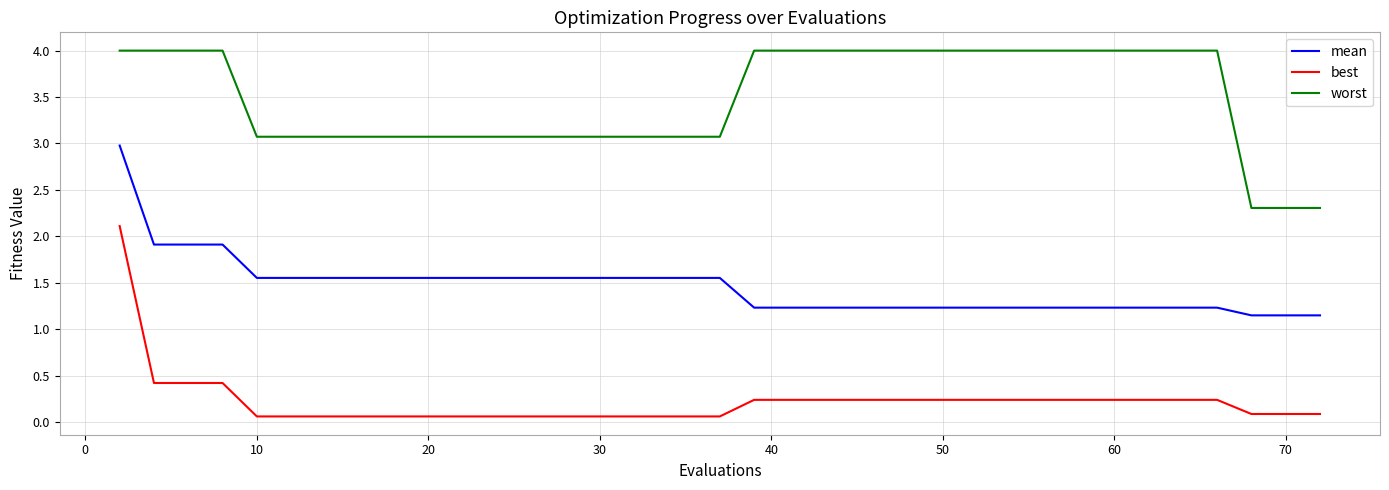

What is the sum of all worst values?

138.4